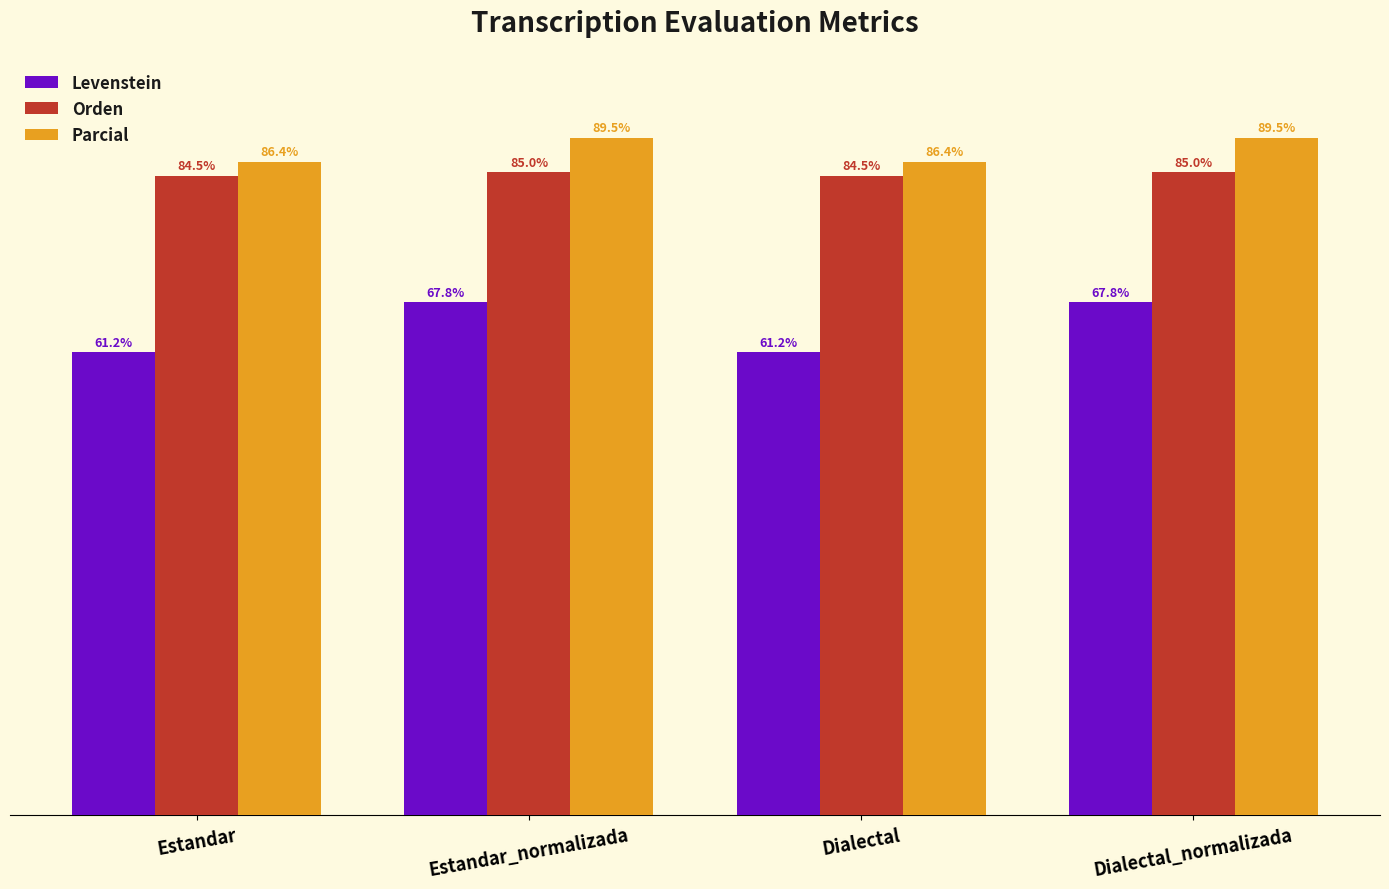

Between Estandar and Dialectal_normalizada, which series saw the biggest shift?

Levenstein